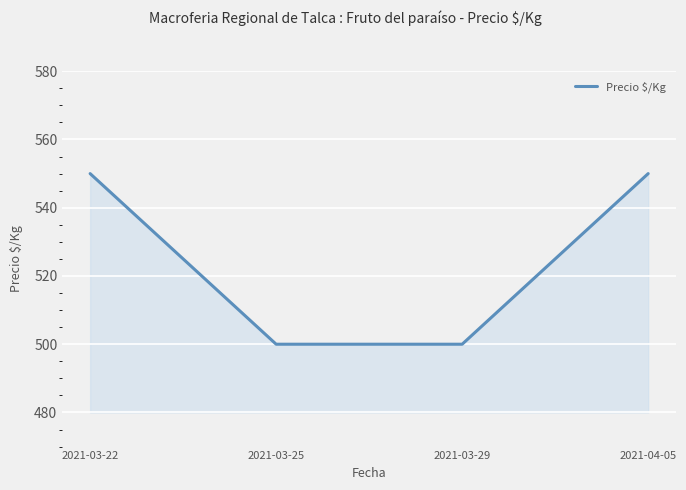

True or false: there are more than 0 points higher than both neighbors.

False